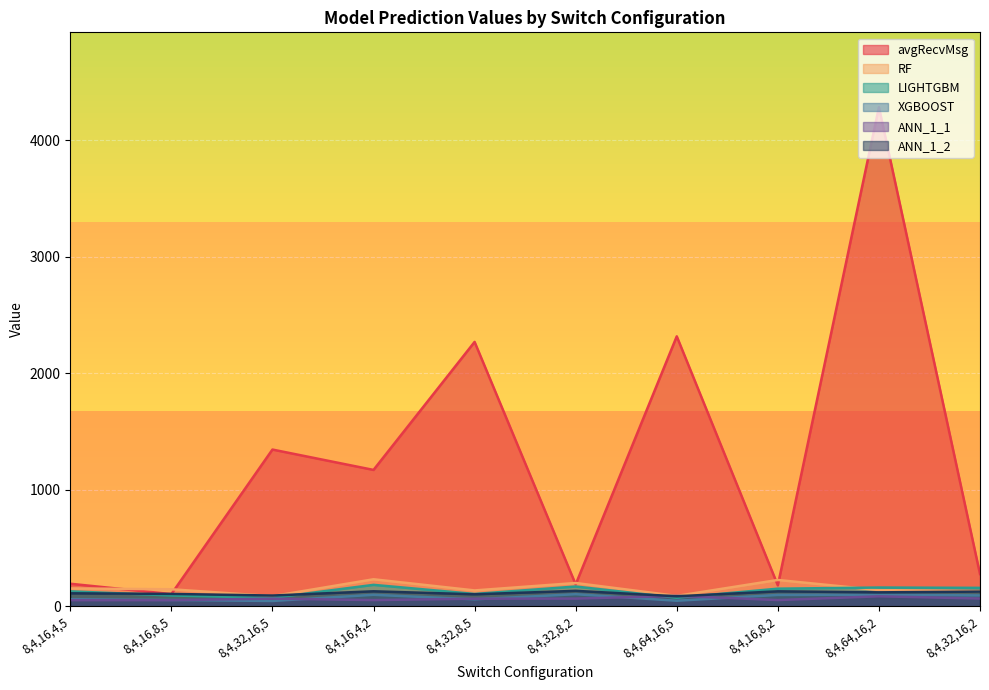

What is the spread (max minus min) of values at 8,4,64,16,2?

4196.1